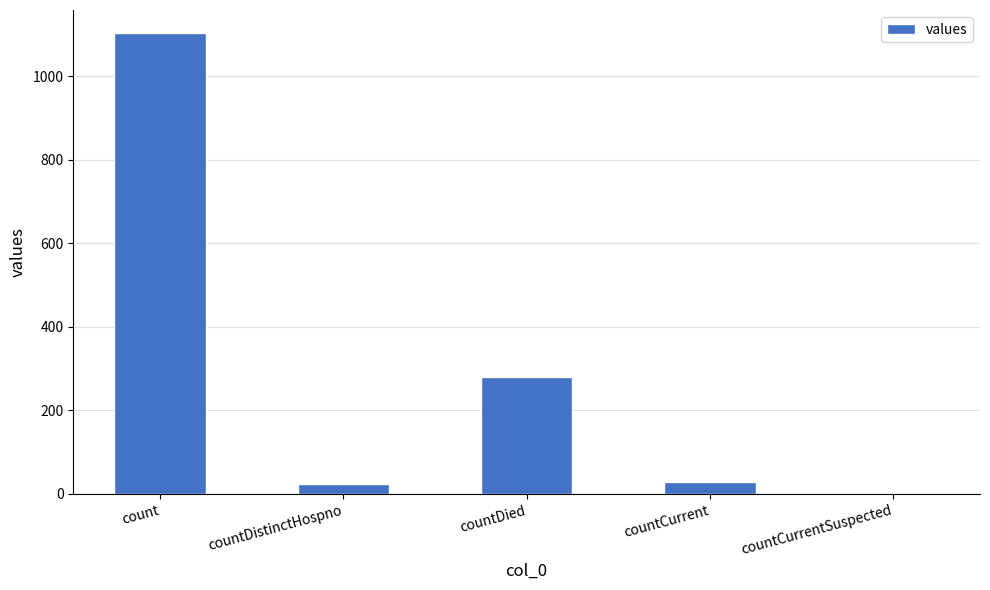

Which has a higher value, countDied or count?

count